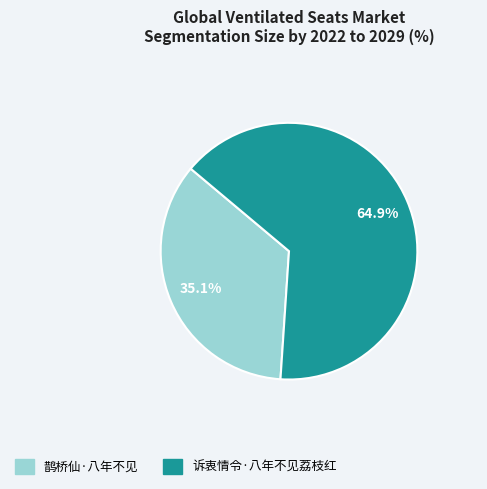

To the nearest percent, what portion does 鹊桥仙·八年不见 represent?

35%